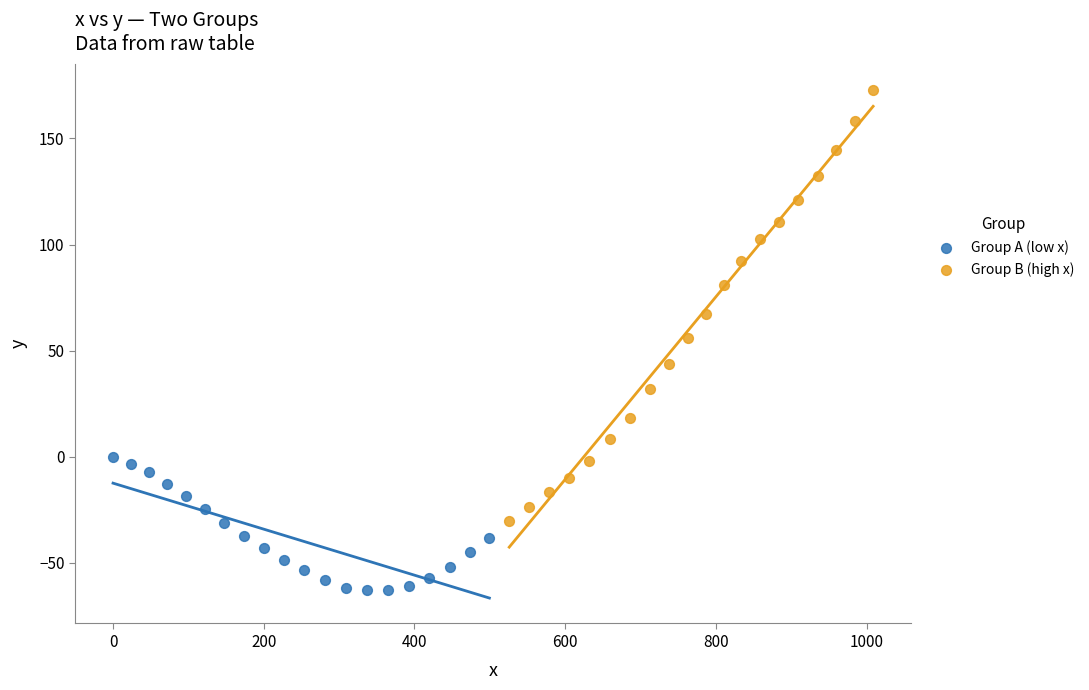

Which series contains the lowest Y value?

Group A (low x)